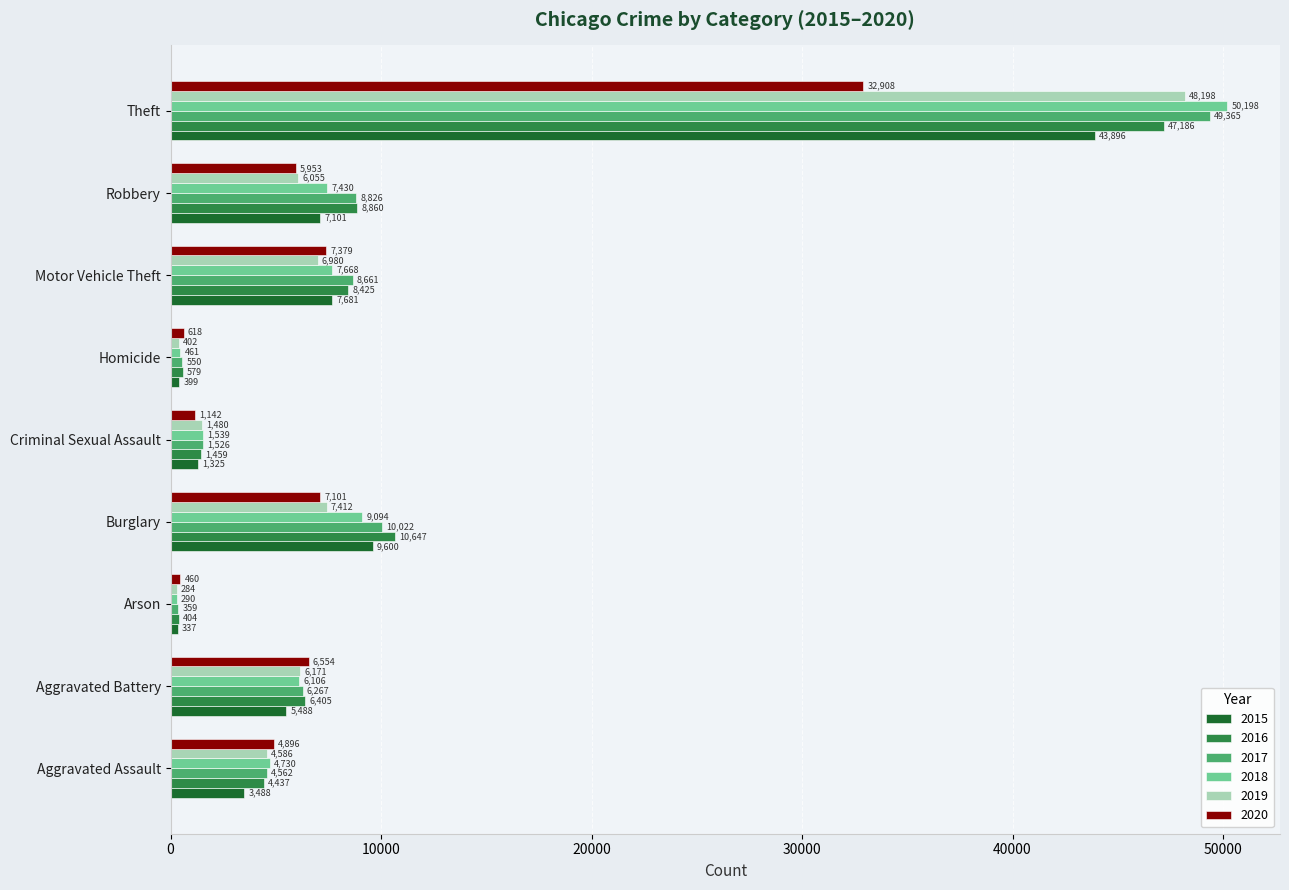

List the series in order of their peak value, highest first.

2018, 2017, 2019, 2016, 2015, 2020